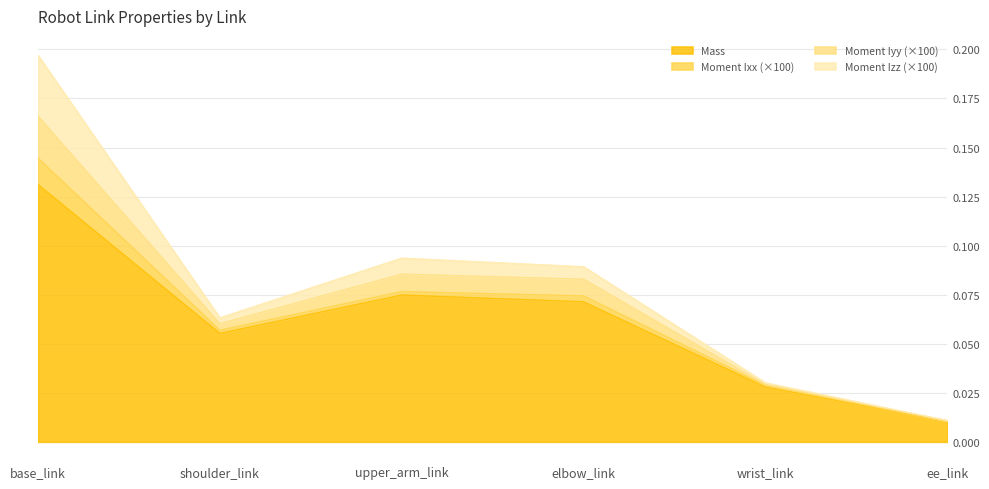

At how many categories does at least one series exceed 0?

6